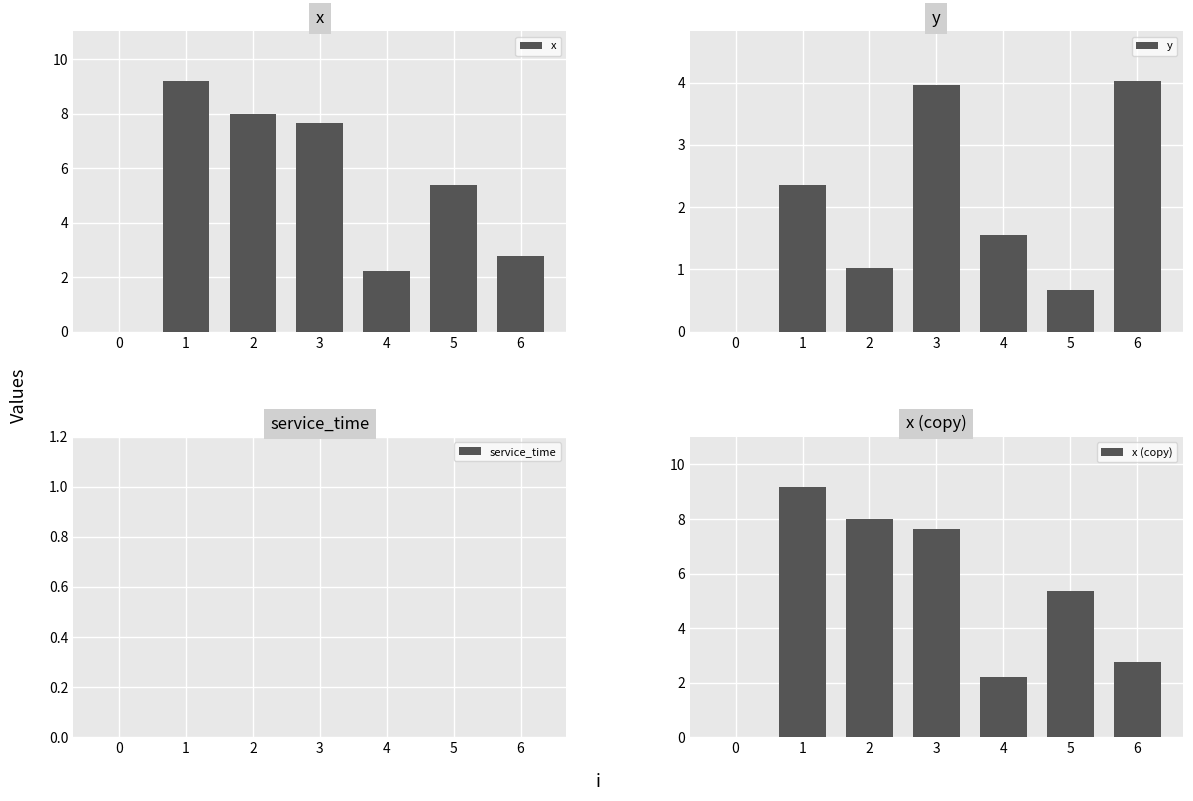

Which has a higher value, 1 or 4?

1